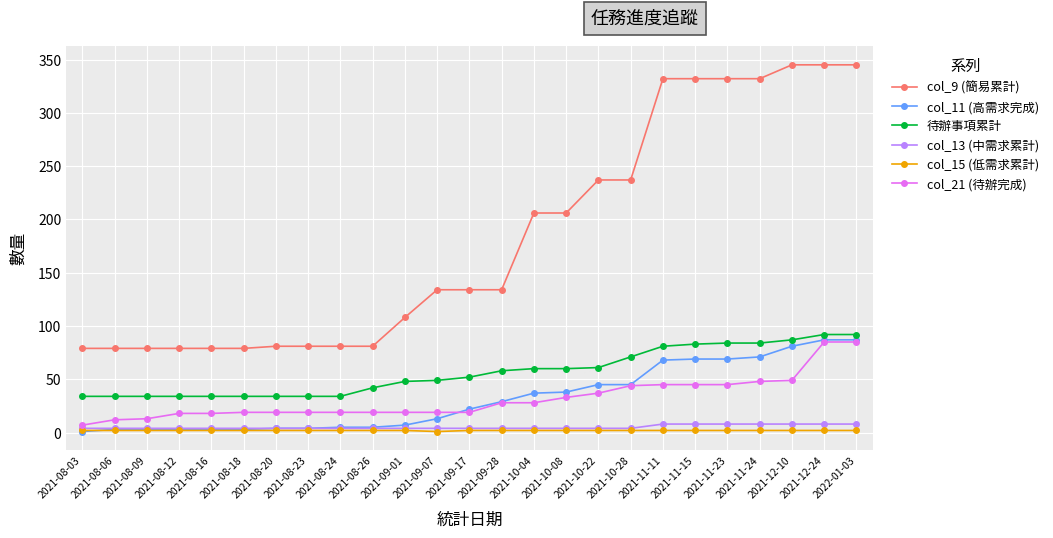

What is the maximum value shown in the chart?

345